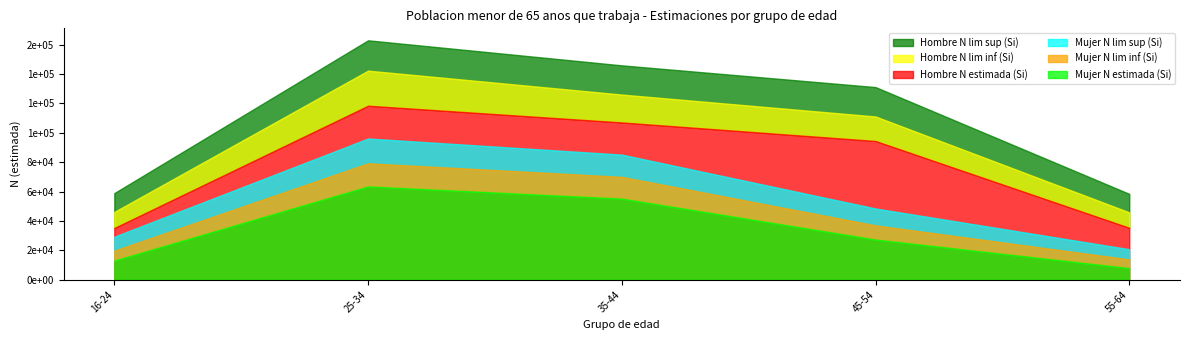

What is the label of the 3rd point from the left?

35-44